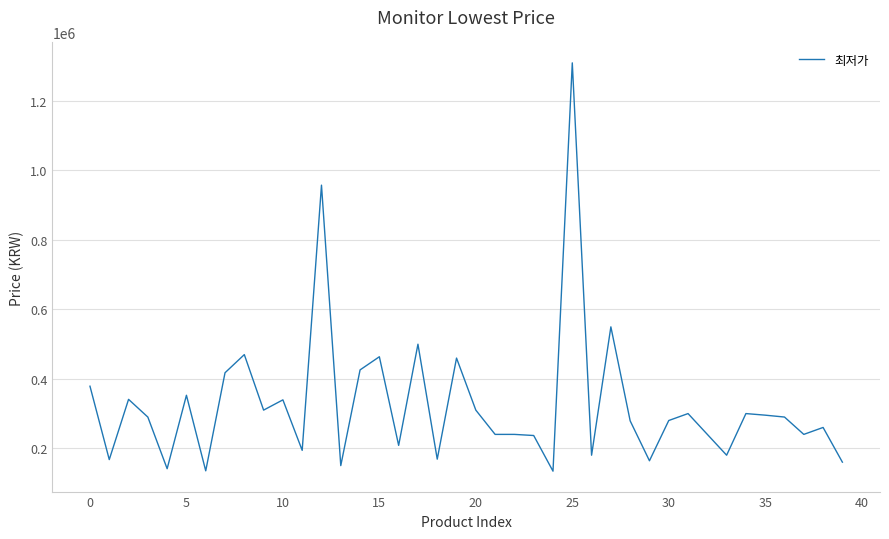

What is the greatest value displayed?

1309970